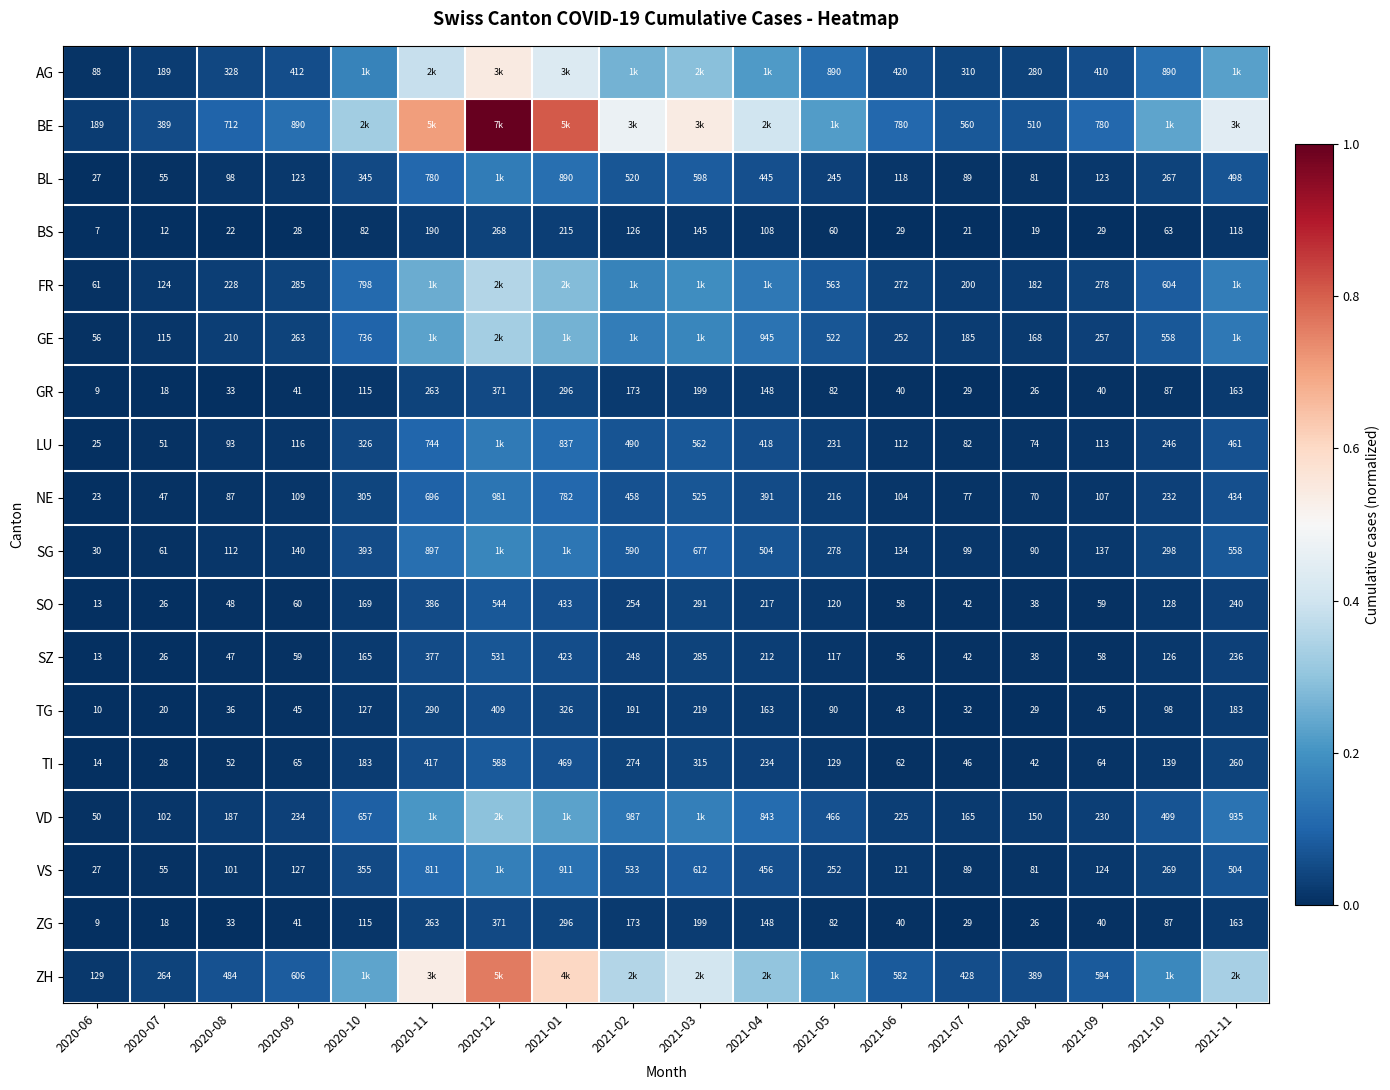

Between 2020-08 and 2021-09, which is larger?

2021-09